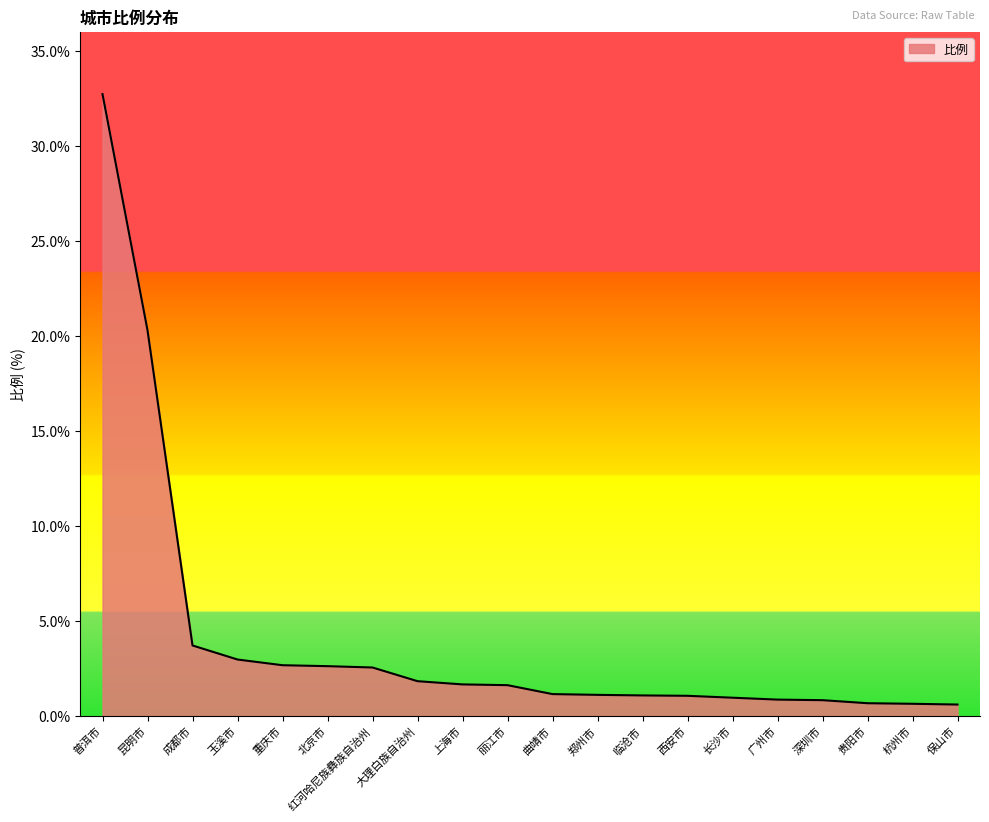

Count the number of data series in this chart.

1